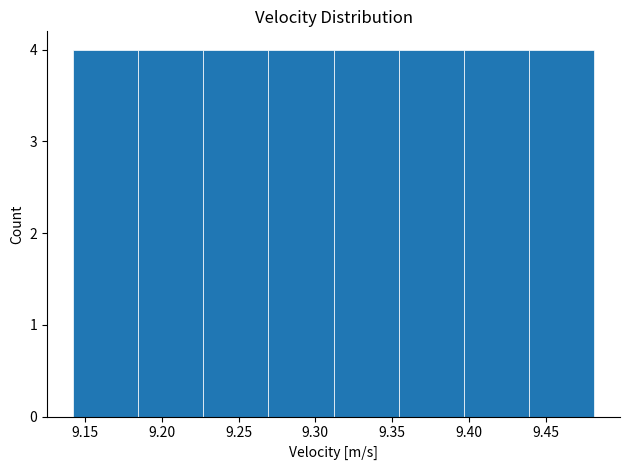

Reading left to right, list every bar in this chart as the range it spans on the x-axis followed by its height. Neither the bar edges nor the heights are printed on the chart, so give them approximately, as read against the axes.

9.140 to 9.185: 4
9.185 to 9.225: 4
9.225 to 9.270: 4
9.270 to 9.310: 4
9.310 to 9.355: 4
9.355 to 9.395: 4
9.395 to 9.440: 4
9.440 to 9.480: 4